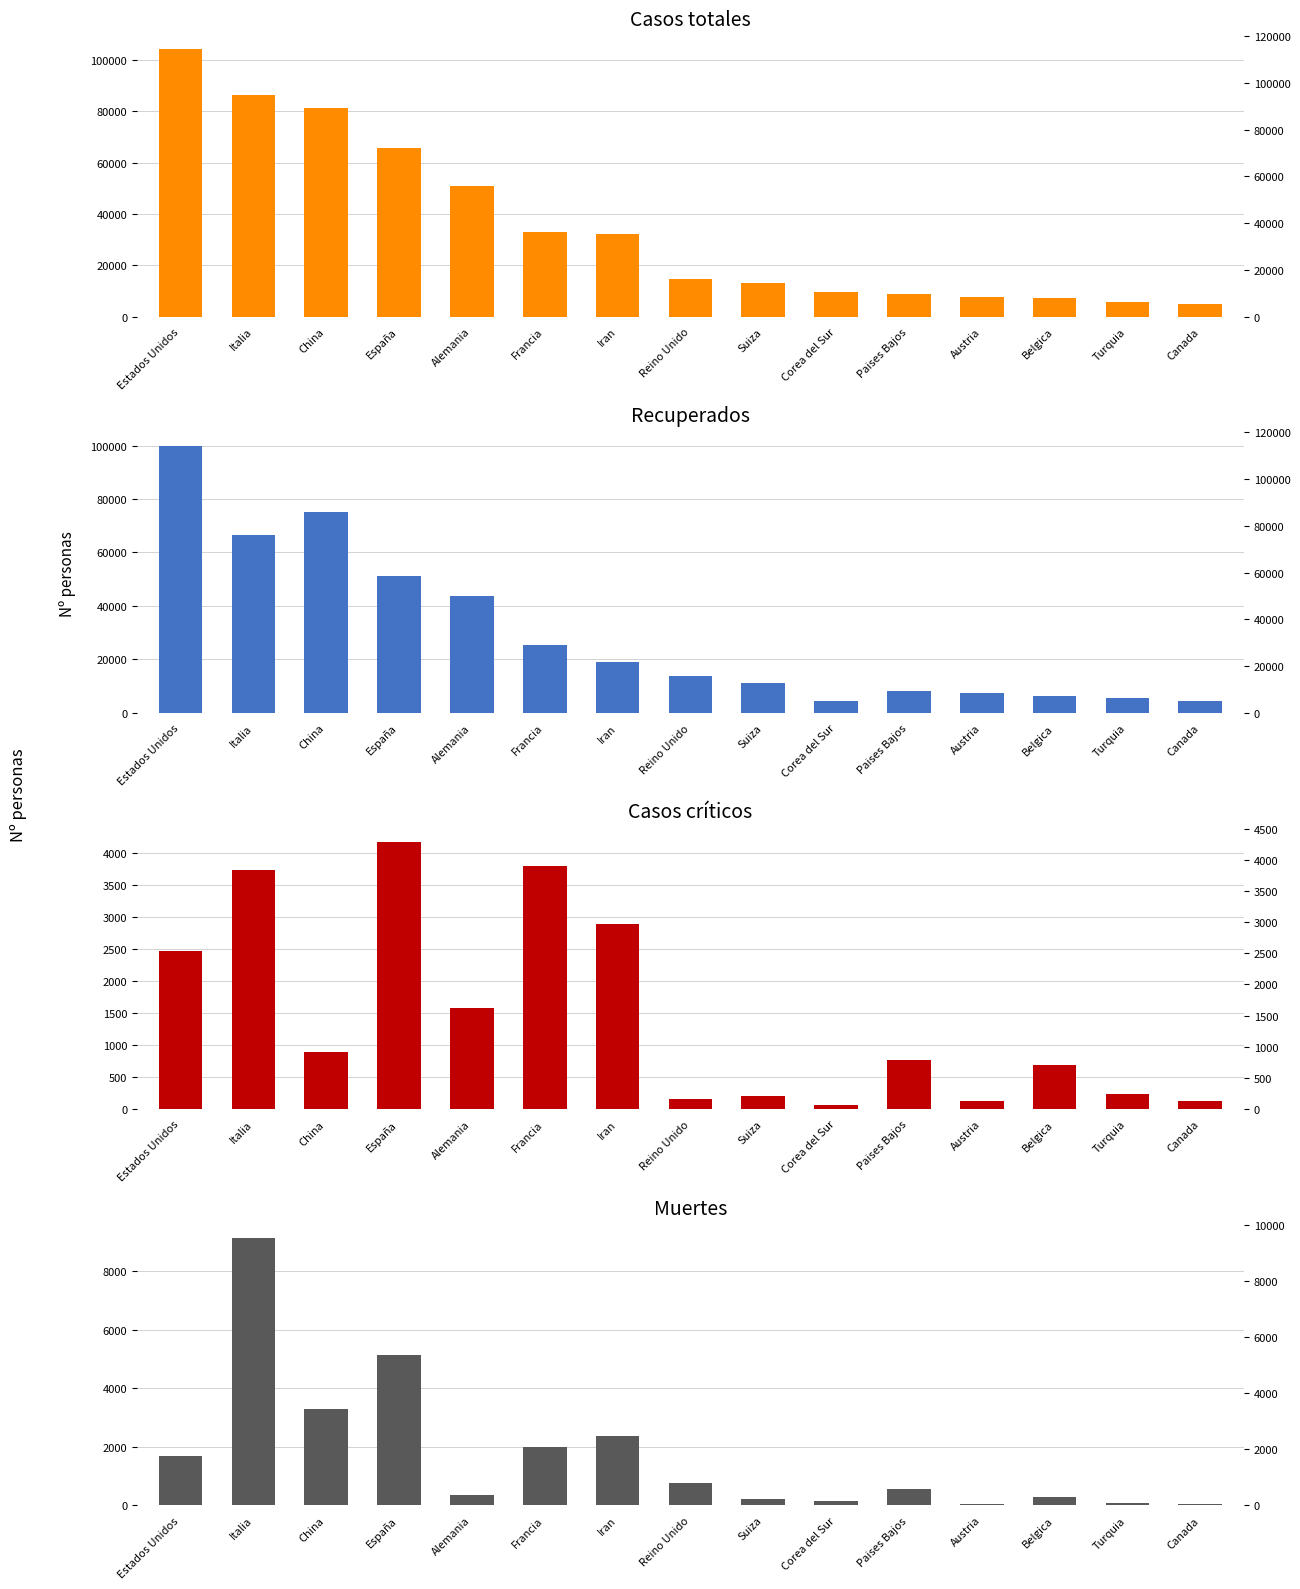

What is the sum of the Casos criticos values at España and Suiza?

4368